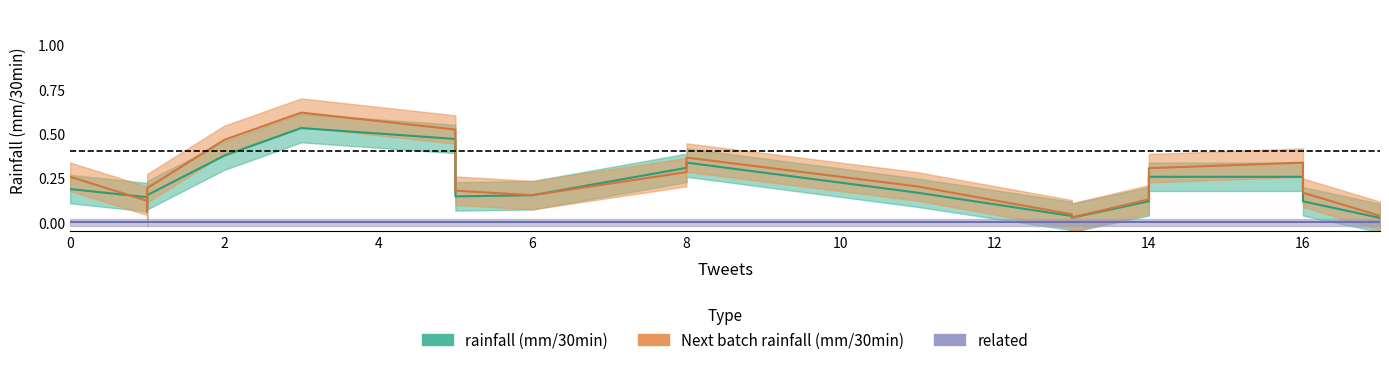

Is this an area chart (filled region under the line)?

No